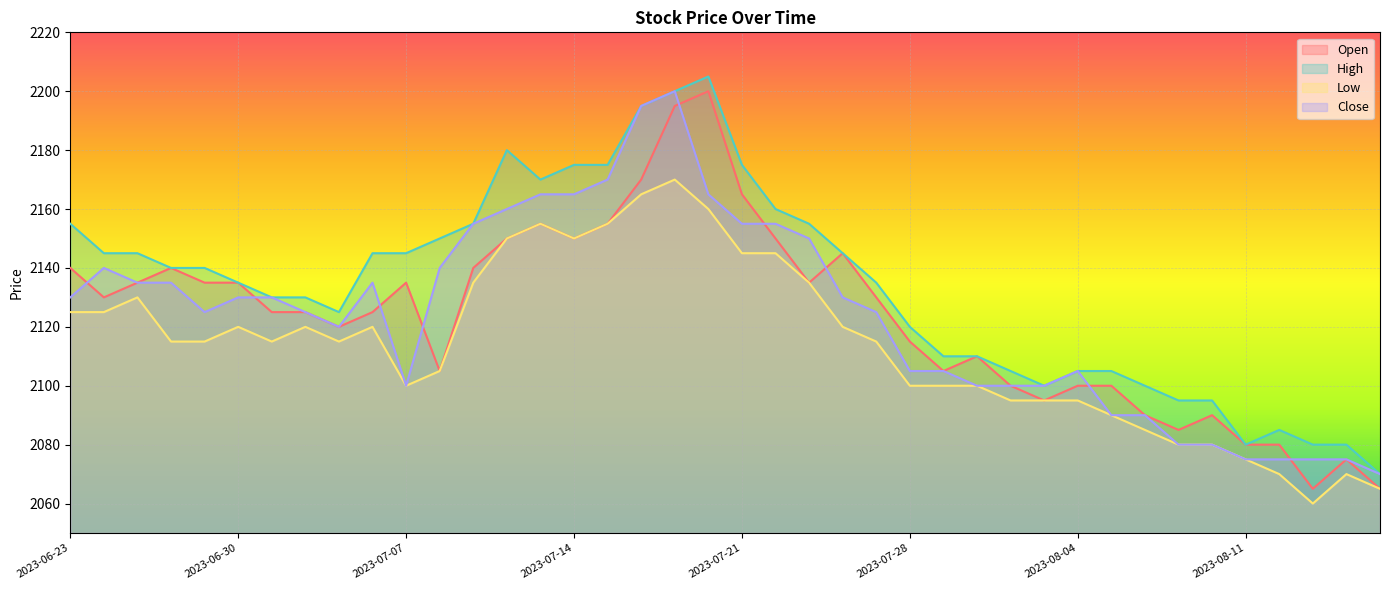

Which has a higher value, 2023-07-10 or 2023-07-25?

2023-07-25